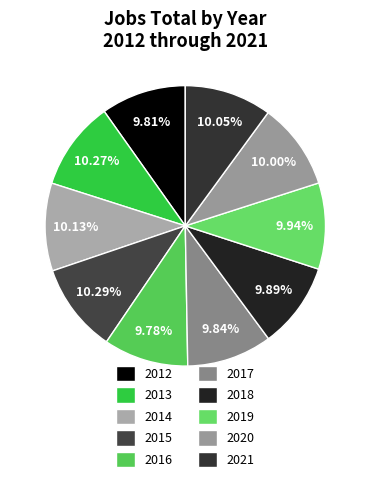

Which has a higher value, 2019 or 2020?

2020